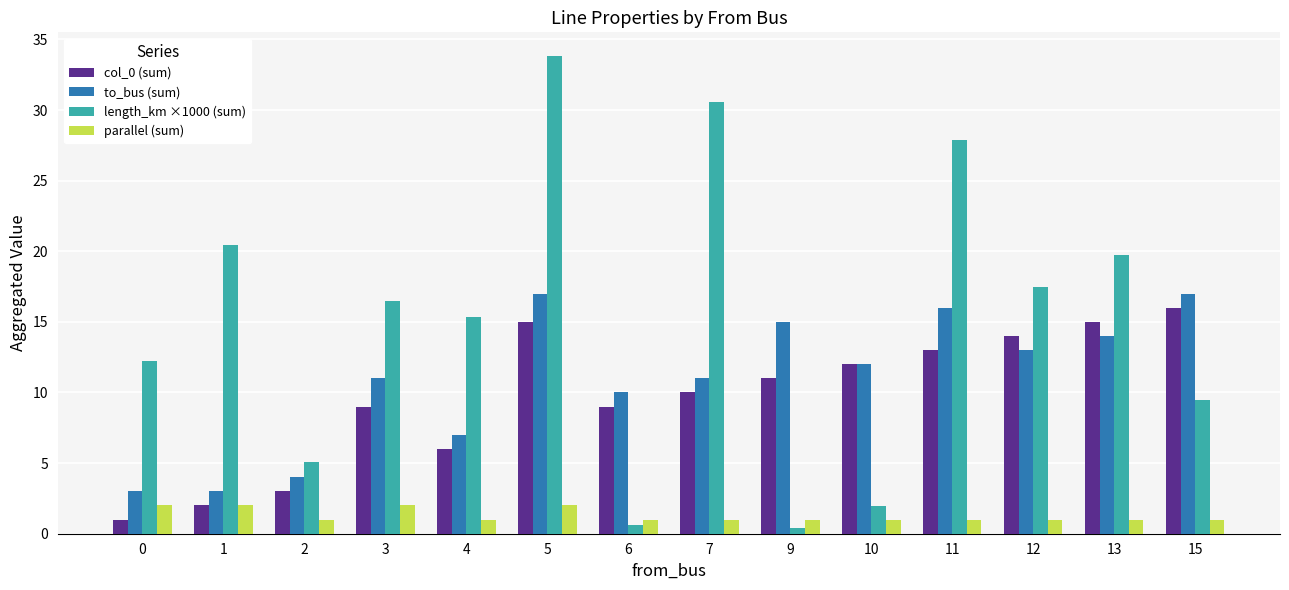

Which series changed the most between 6 and 12?

length_km ×1000 (sum)